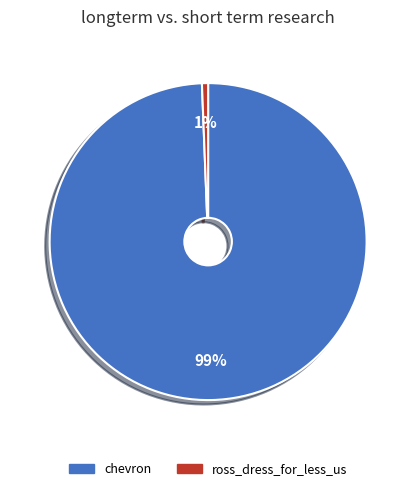

What percentage is the ross_dress_for_less_us slice, to the nearest percent?

1%